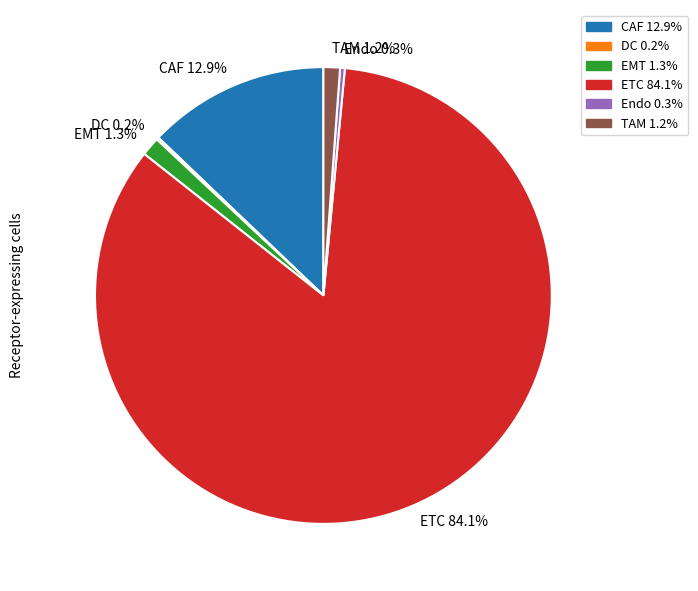

To the nearest percent, what is the combined percentage of Endo and EMT?

2%